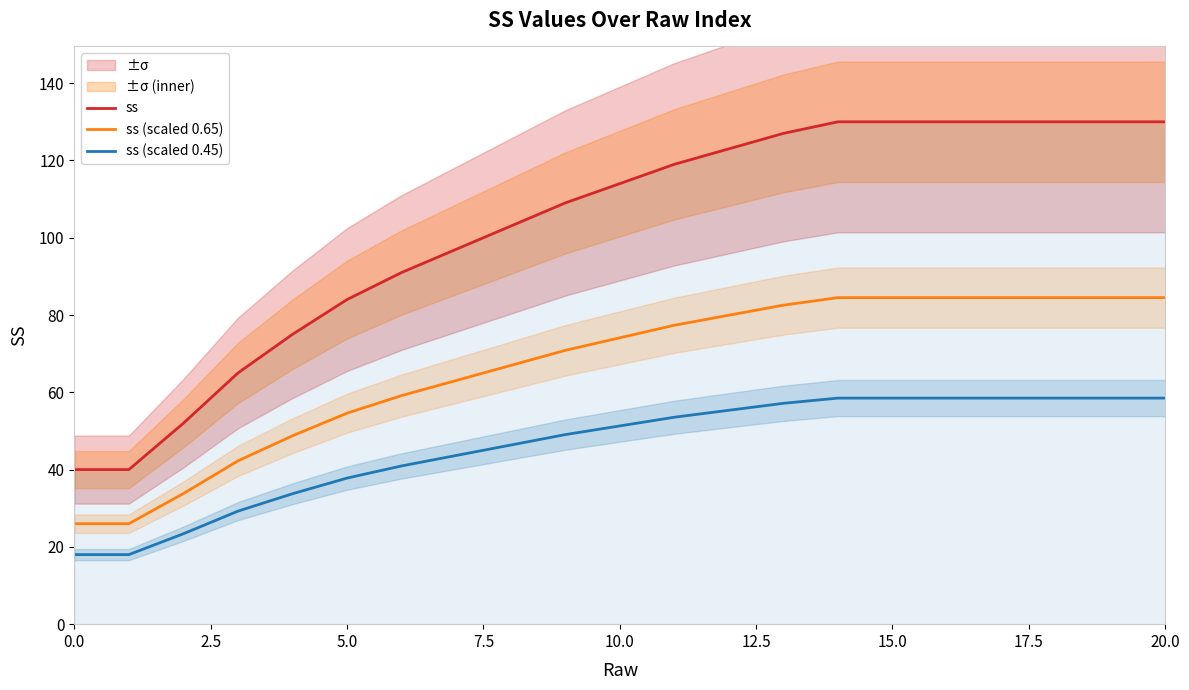

True or false: ss (scaled 0.45) and ss intersect in this chart.

False